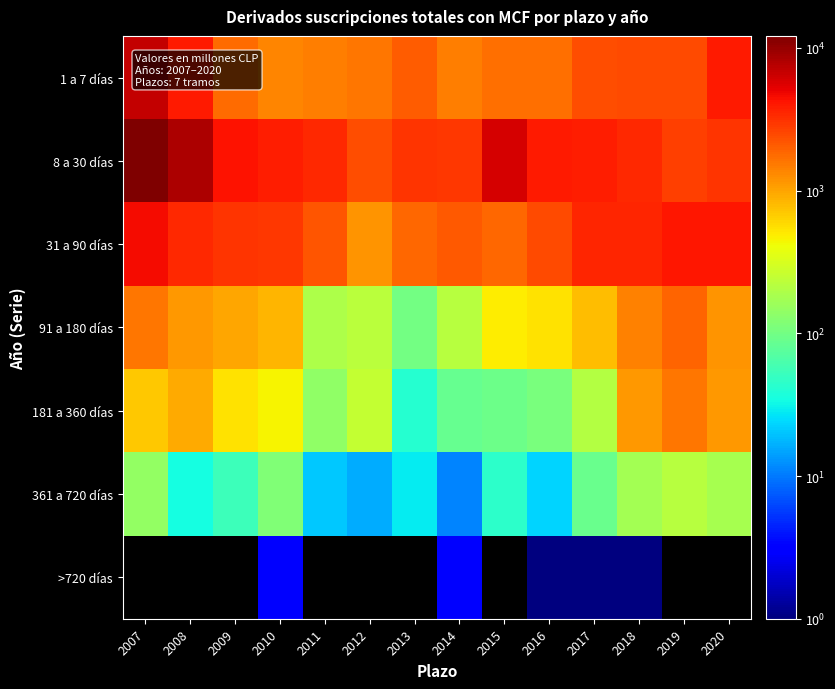

Rank the series by their maximum value, from lowest to highest.

>720 días, 361 a 720 días, 181 a 360 días, 91 a 180 días, 31 a 90 días, 1 a 7 días, 8 a 30 días